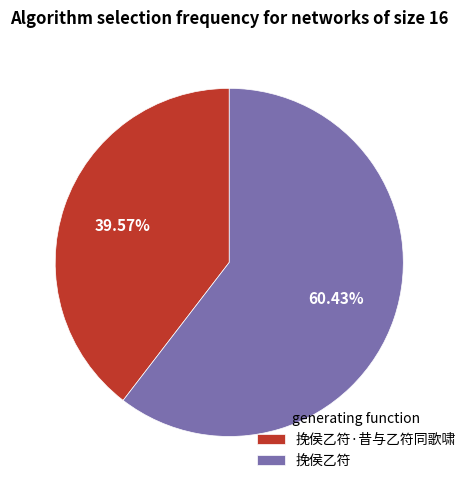

Between 挽侯乙符 and 挽侯乙符·昔与乙符同歌啸, which is larger?

挽侯乙符